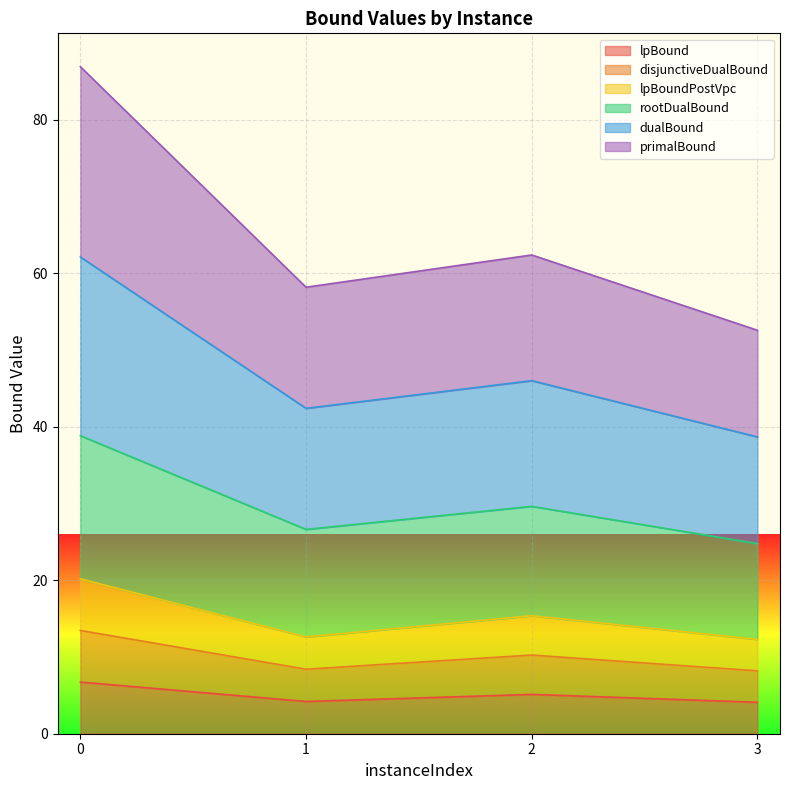

Does the chart display data point markers on the line(s)?

No